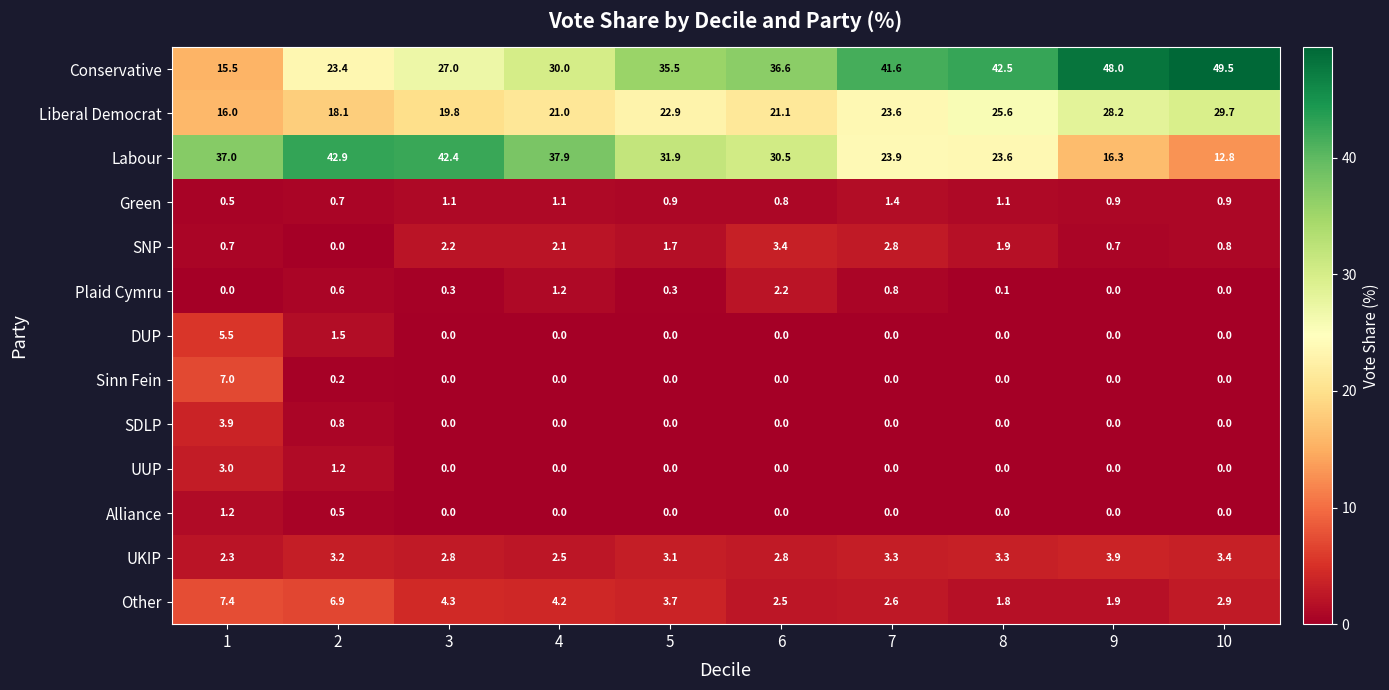

What is the difference between the maximum and minimum values in the Alliance series?

1.2